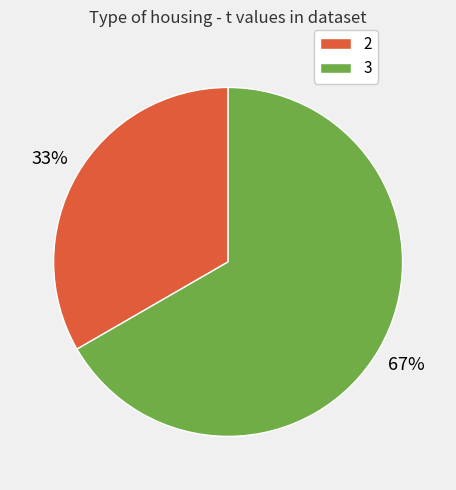

Does any single category account for the majority?

Yes